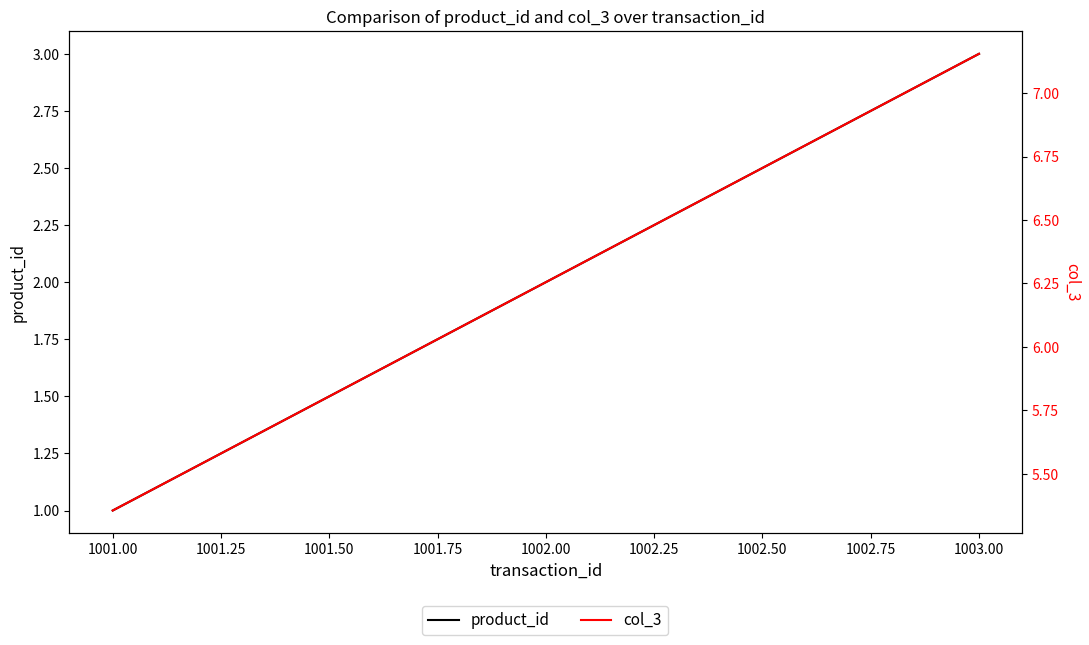

What is the value of the product_id point at the 1st from the left?

1.0